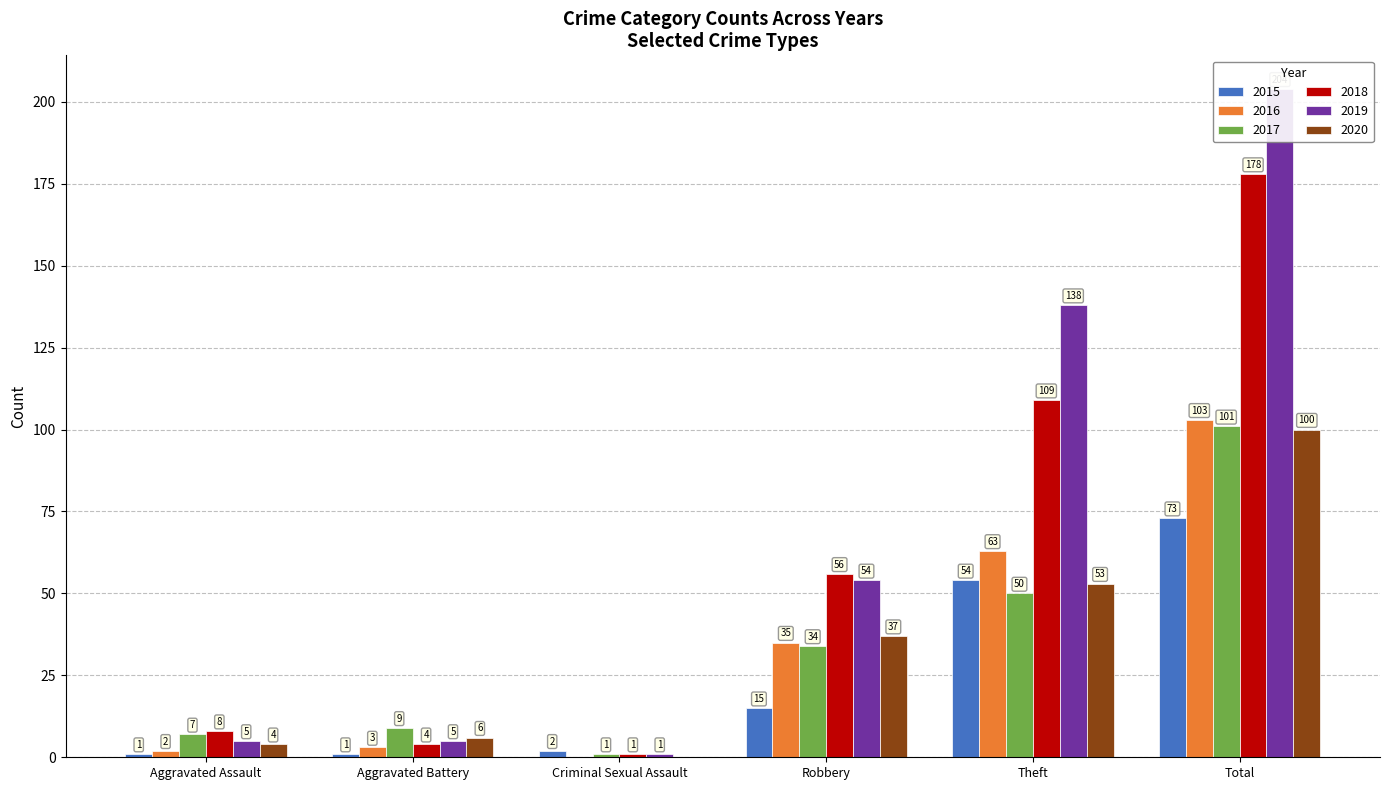

What is the sum of all 2015 values?

146